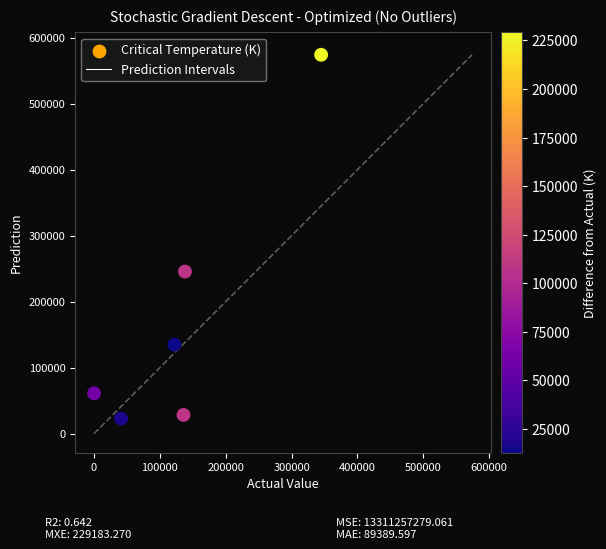

What is the average Y value?

177754.2